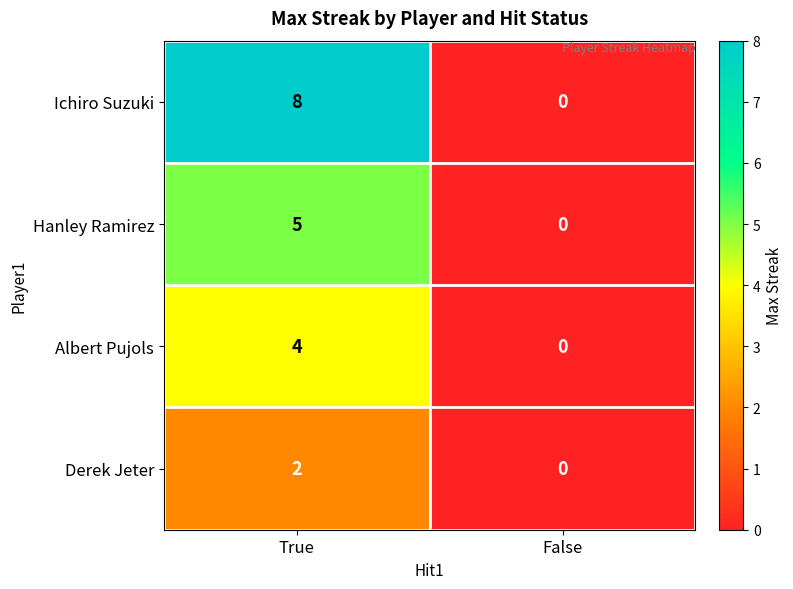

List the series in order of their overall mean, highest first.

Ichiro Suzuki, Hanley Ramirez, Albert Pujols, Derek Jeter